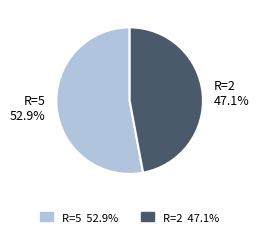

Is the sum of R=2 and R=5 greater than half?

Yes